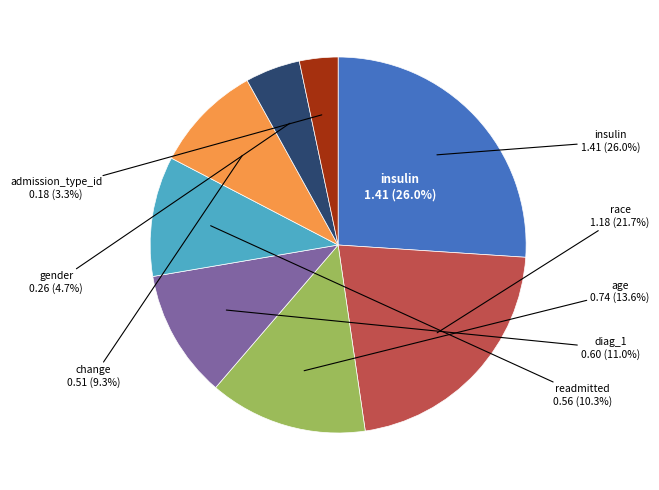

Is it true that gender is 5% of the pie?

True